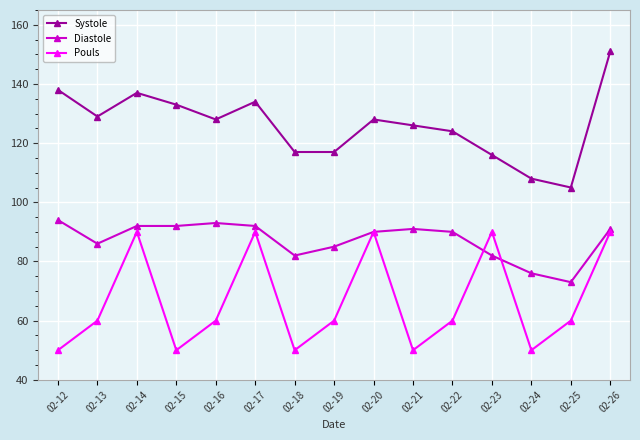

How many series are shown in this chart?

3